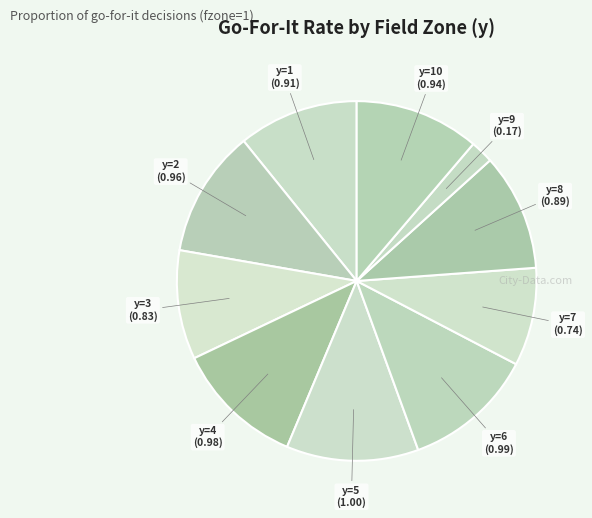

Count the number of slices in the pie.

10